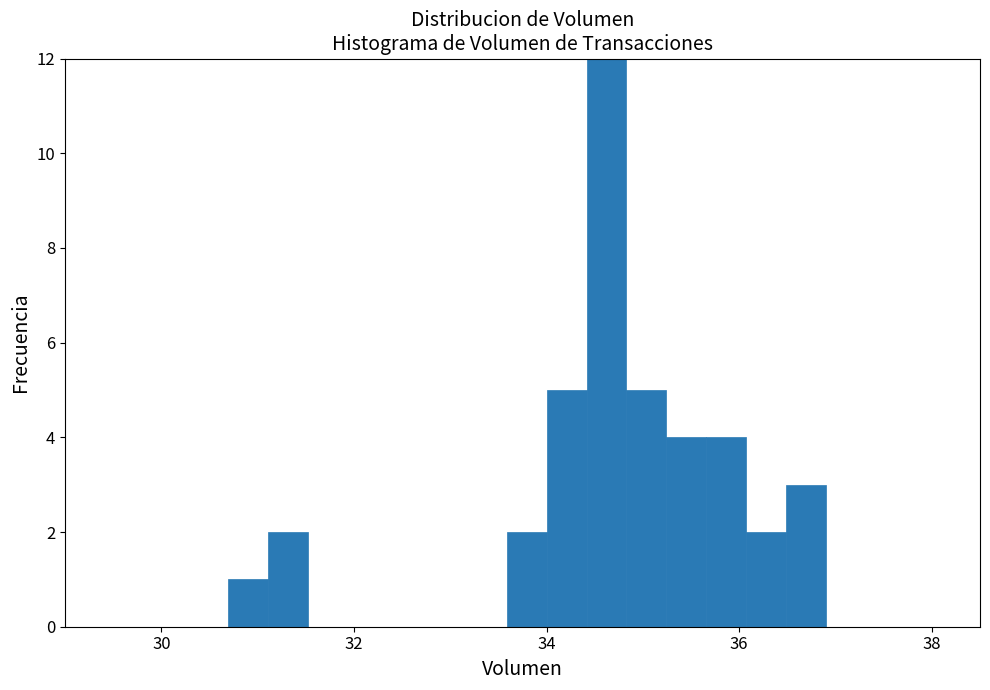

Read against the x-axis, roughly where is the centre of the tallest bar?

34.6